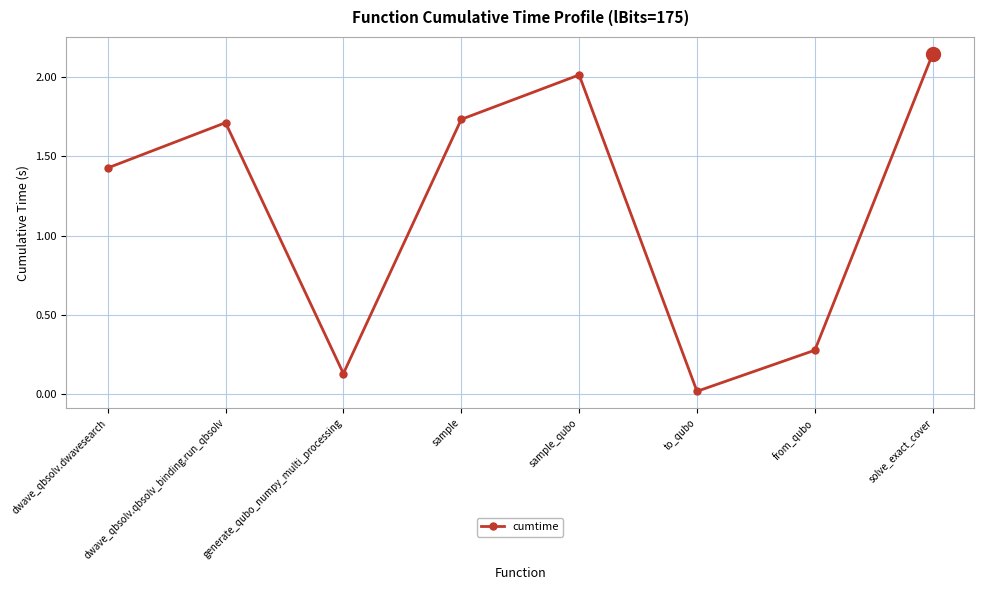

True or false: the data shows 0.1 at from_qubo.

False